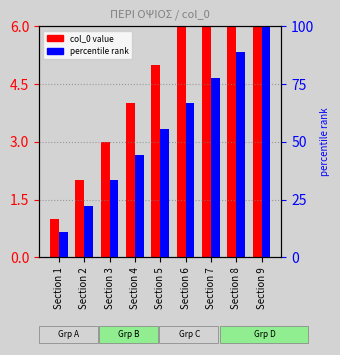

Between Section 3 and Section 6, which series saw the biggest shift?

percentile rank